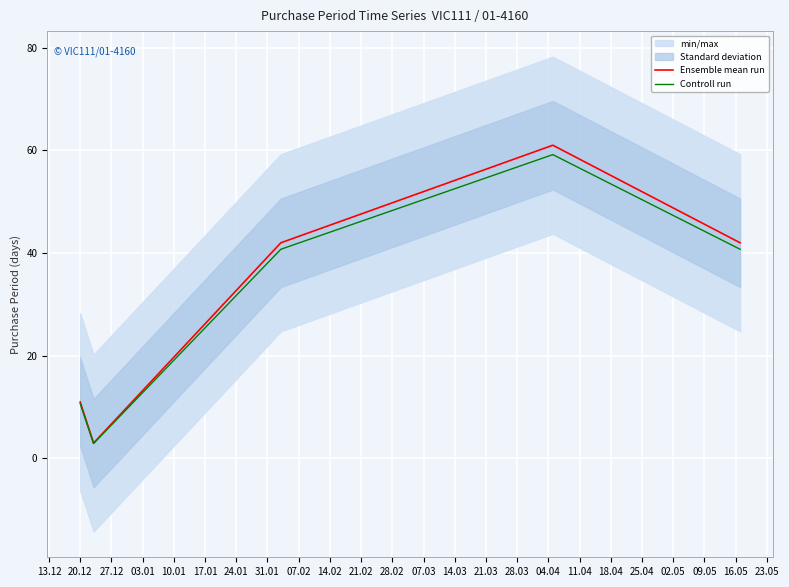

How many data points does each series have?

5